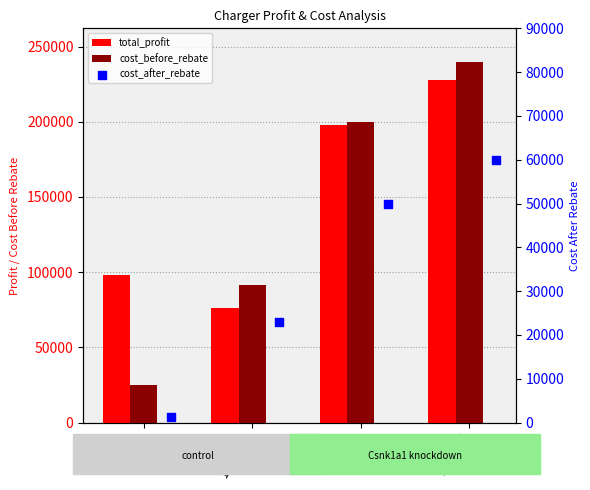

At how many categories does at least one series exceed 21684?

4